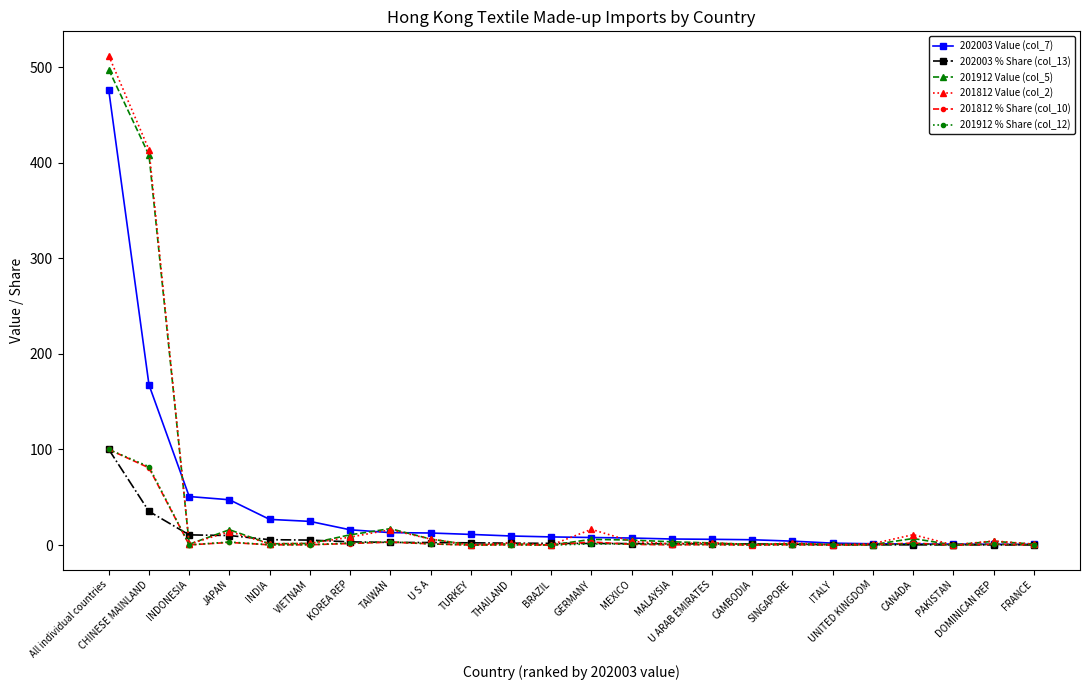

How many lines are shown in the chart?

6